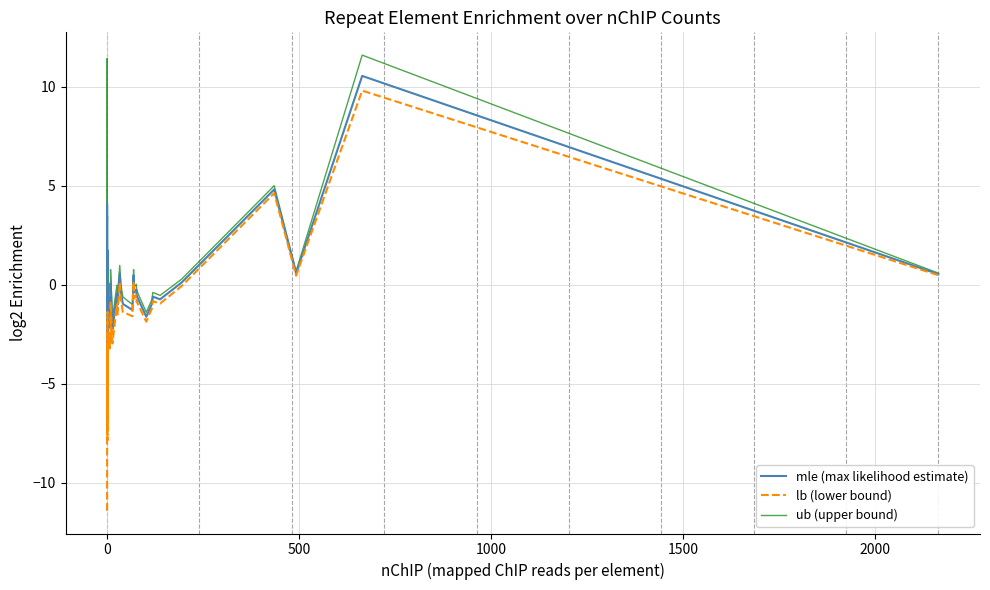

Rank the series by their average value, from highest to lowest.

ub (upper bound), mle (max likelihood estimate), lb (lower bound)